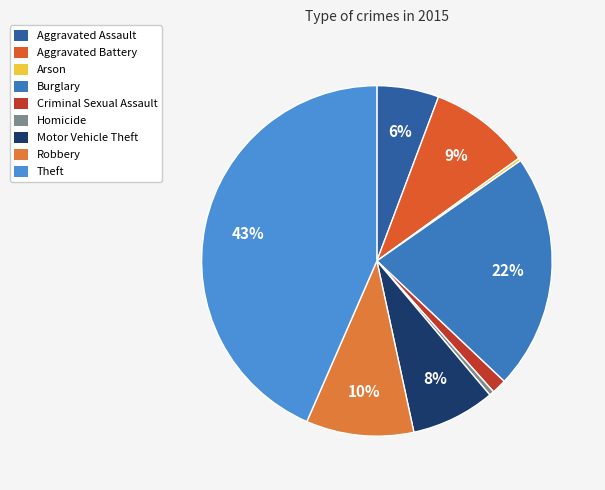

What is the largest slice in the pie chart?

Theft